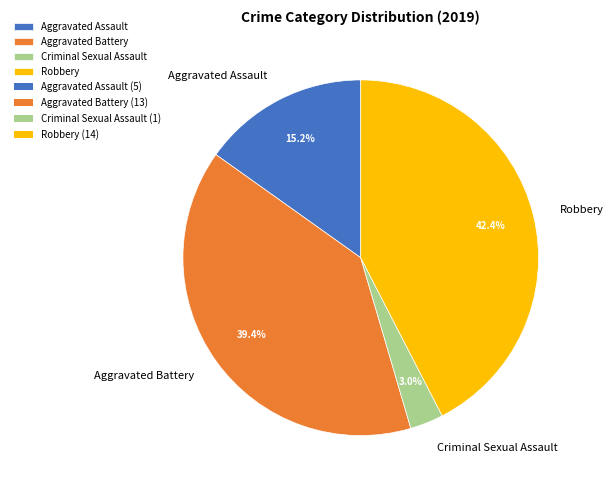

Between Robbery and Aggravated Battery, which is larger?

Robbery